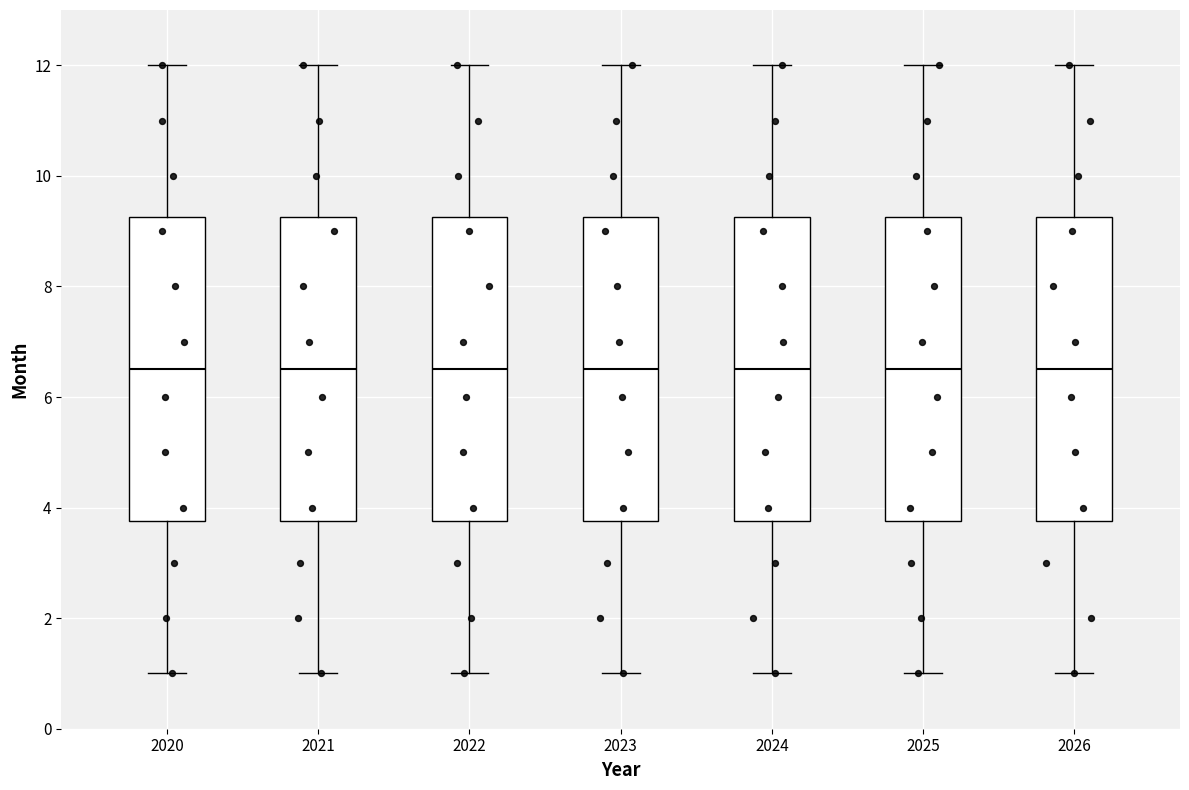

Where is the lower edge of the box at x = 2023 on the y-axis? The values are not printed on the chart, so give them approximately, as read against the axis.

3.8